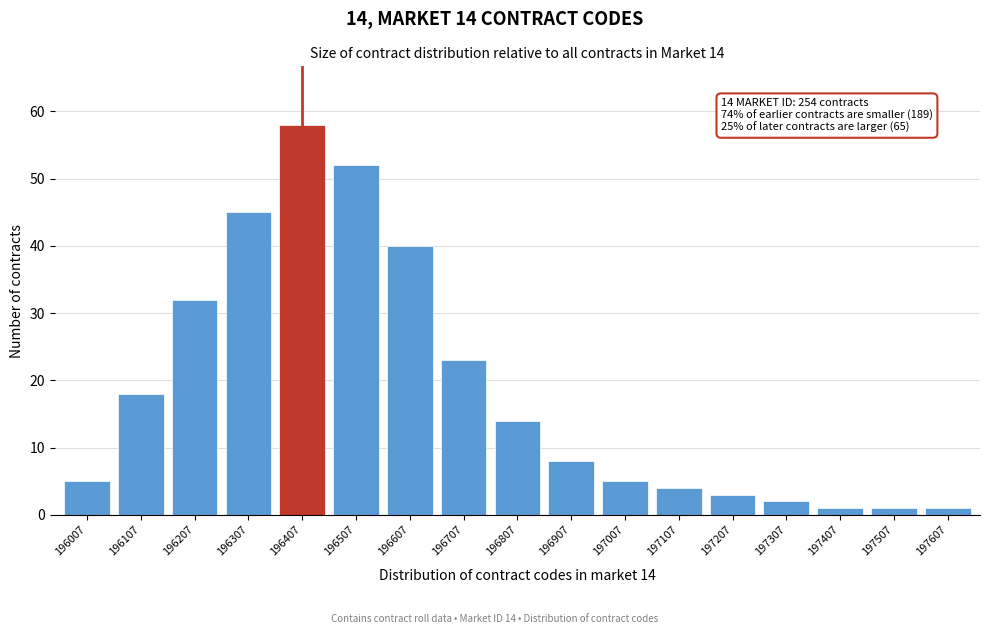

Reading left to right, transcribe all the data shown in this chart.

5	18	32	45	58	52	40	23	14	8	5	4	3	2	1	1	1